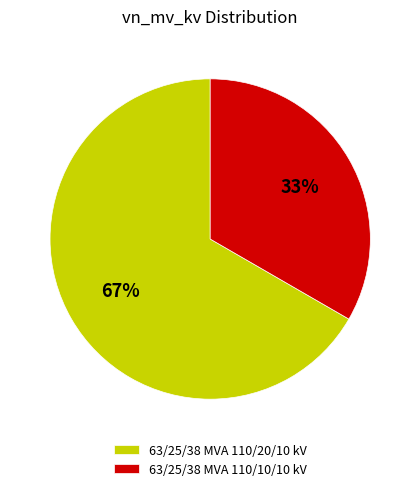

To the nearest percent, what percentage of the pie is 63/25/38 MVA 110/10/10 kV?

33%